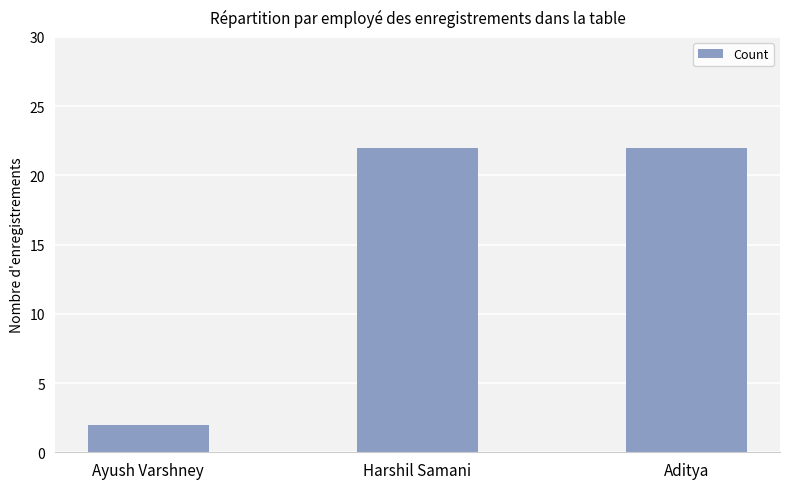

What is the label of the 2nd bar from the right?

Harshil Samani